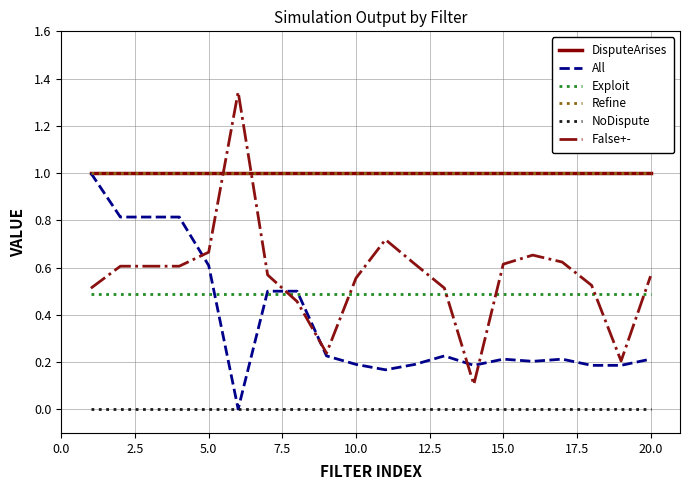

Does the chart display data point markers on the line(s)?

No